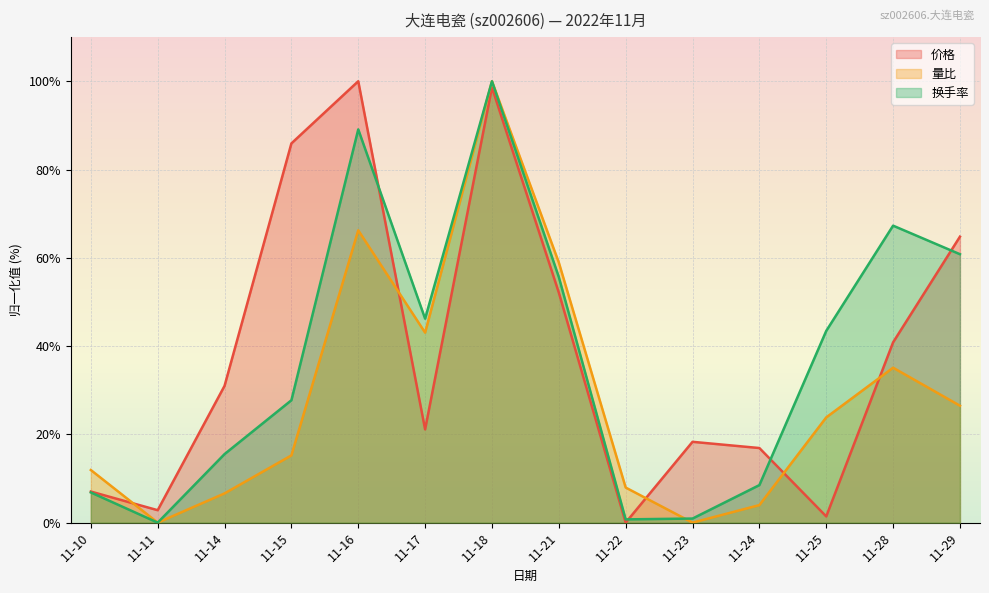

True or false: 换手率 has more than 0 points higher than both neighbors.

True